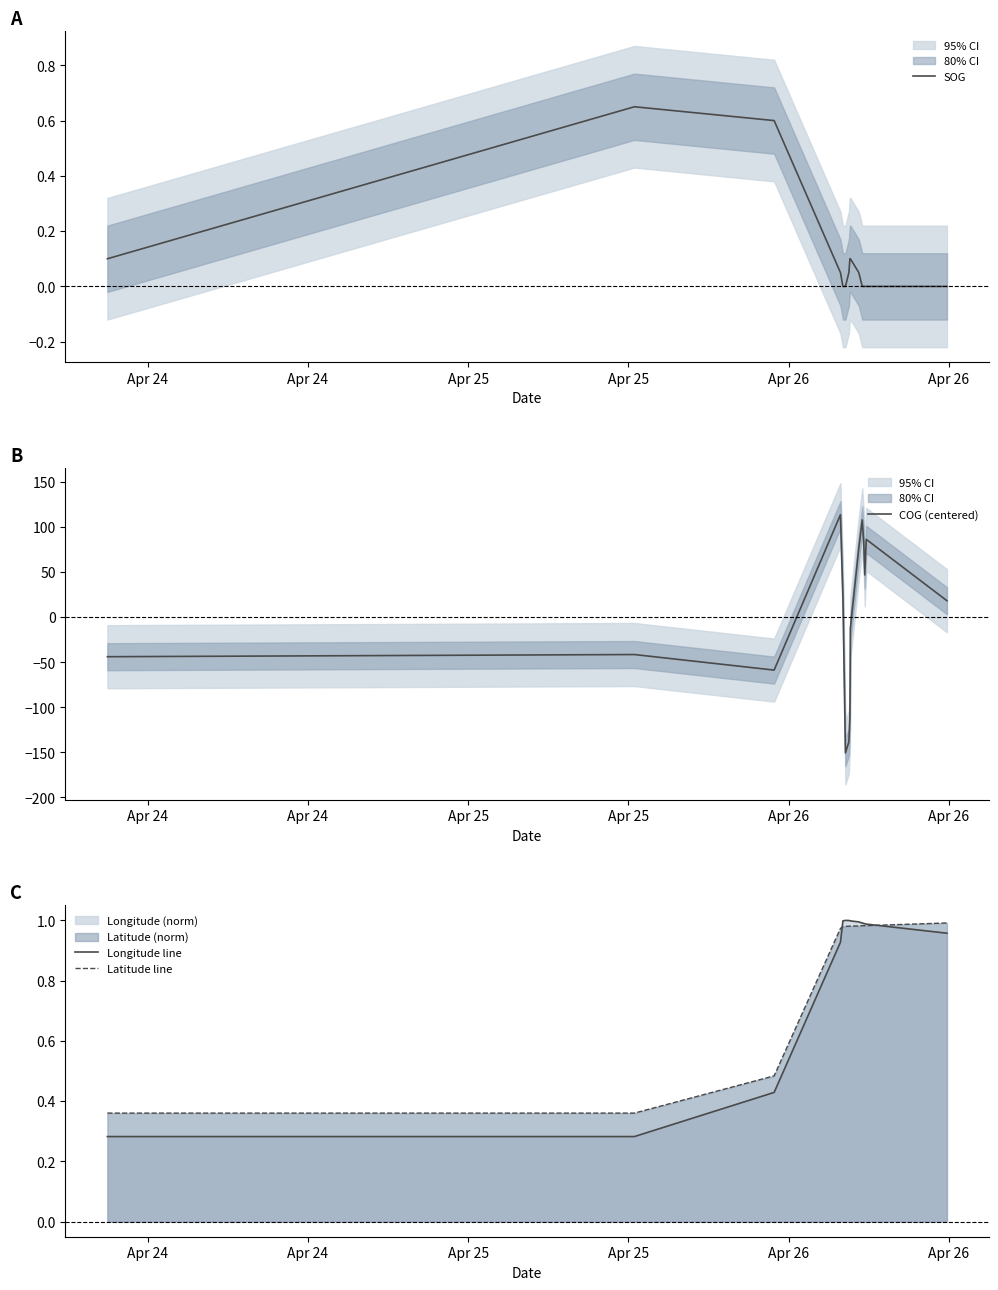

How many interior local peaks does the Latitude line series have?

1